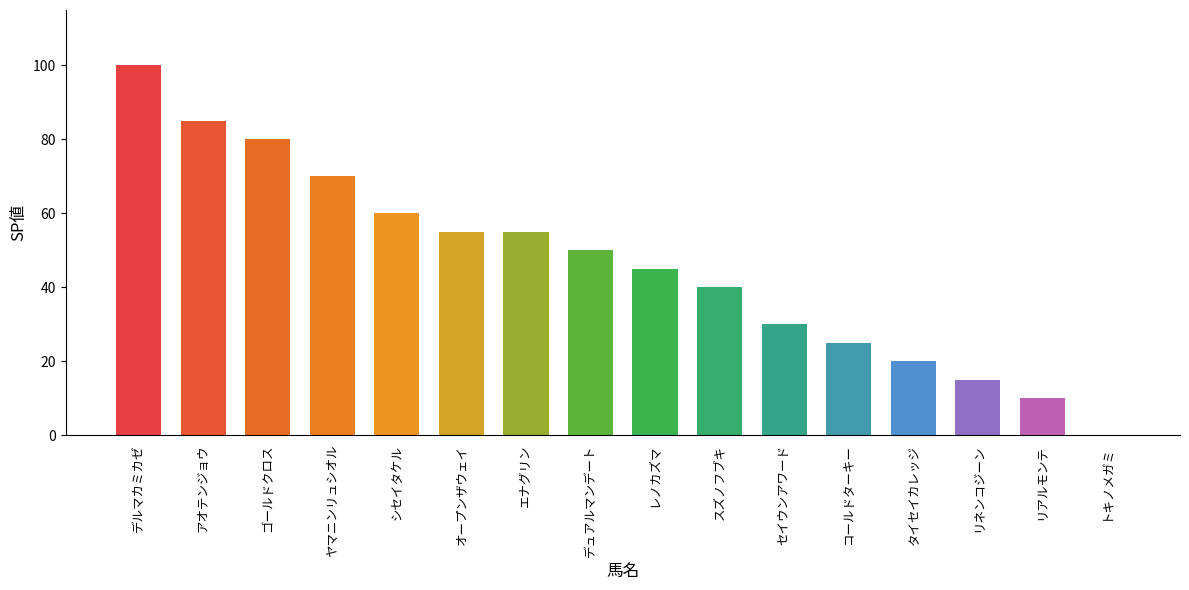

What is the ratio of the value at レノカズマ to the value at オープンザウェイ?

0.8